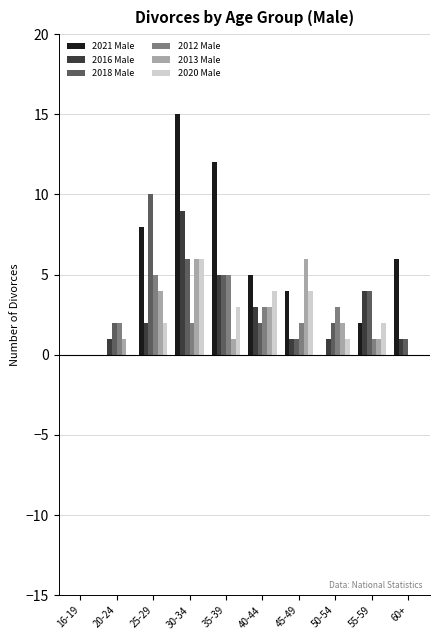

Which label corresponds to the largest value in the chart?

30-34